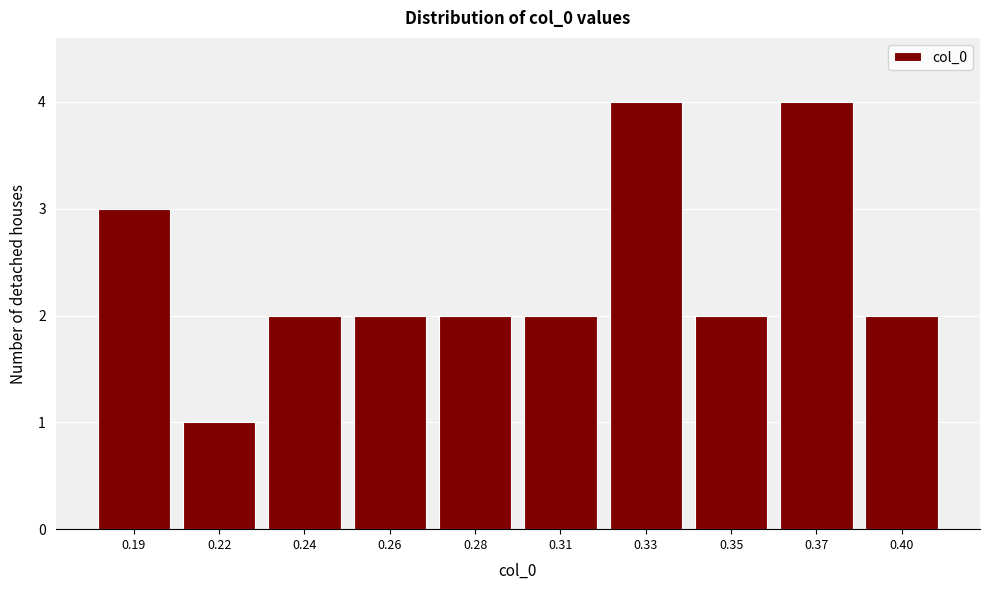

Reading right to left, transcribe all the data shown in this chart.

0.40=2	0.37=4	0.35=2	0.33=4	0.31=2	0.28=2	0.26=2	0.24=2	0.22=1	0.19=3